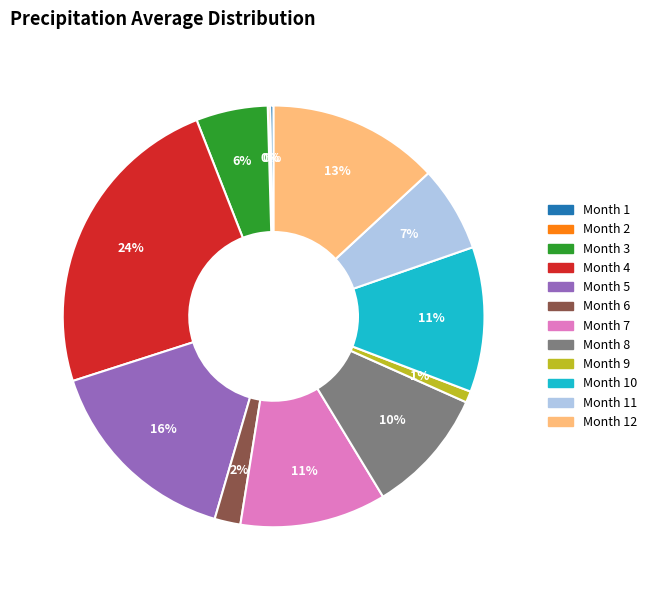

To the nearest percent, what is the average slice percentage?

8%